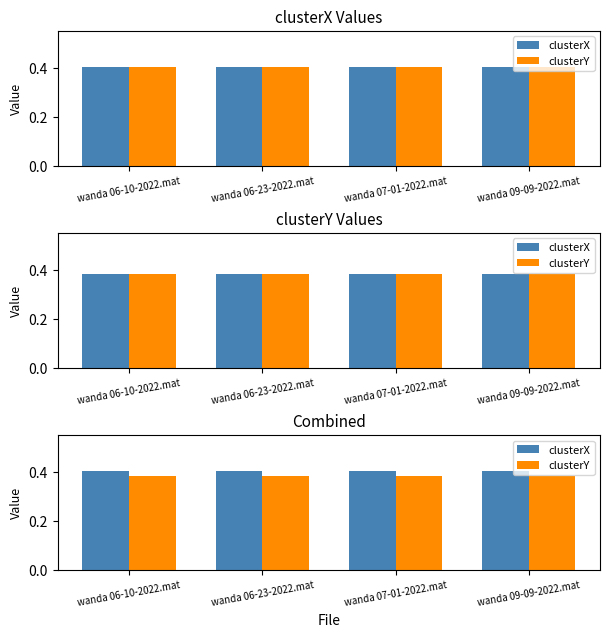

Which series has the largest range (max minus min)?

clusterX